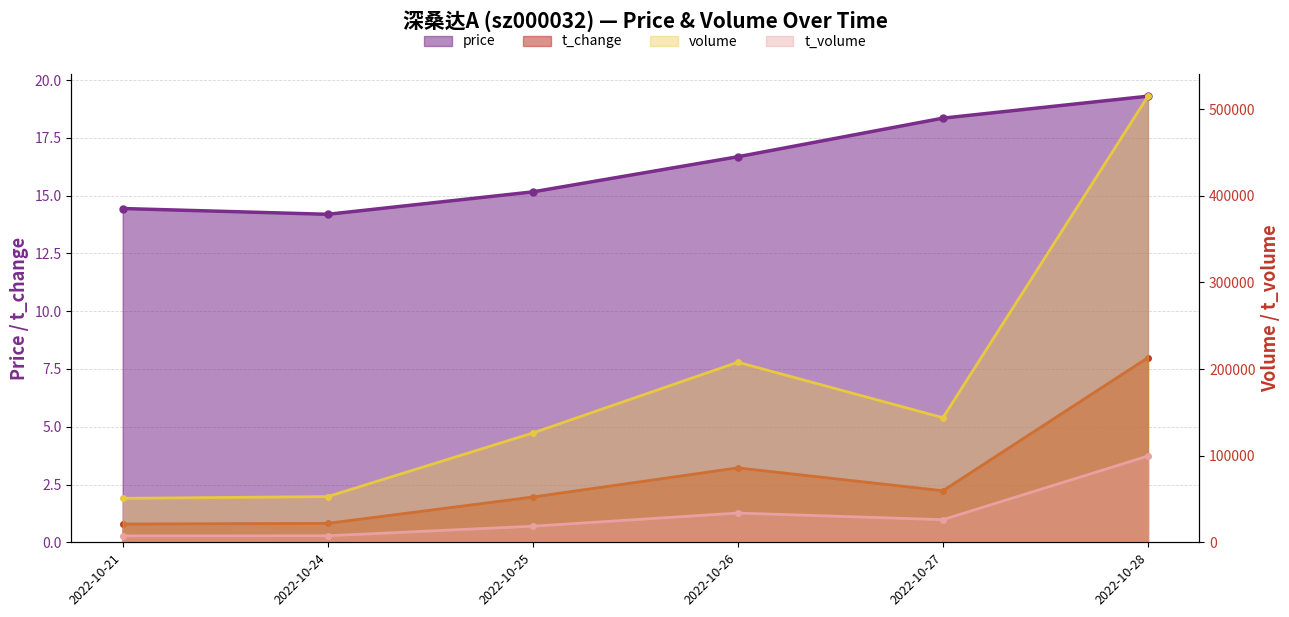

What is the sum of the t_change values at 2022-10-21 and 2022-10-24?

1.6